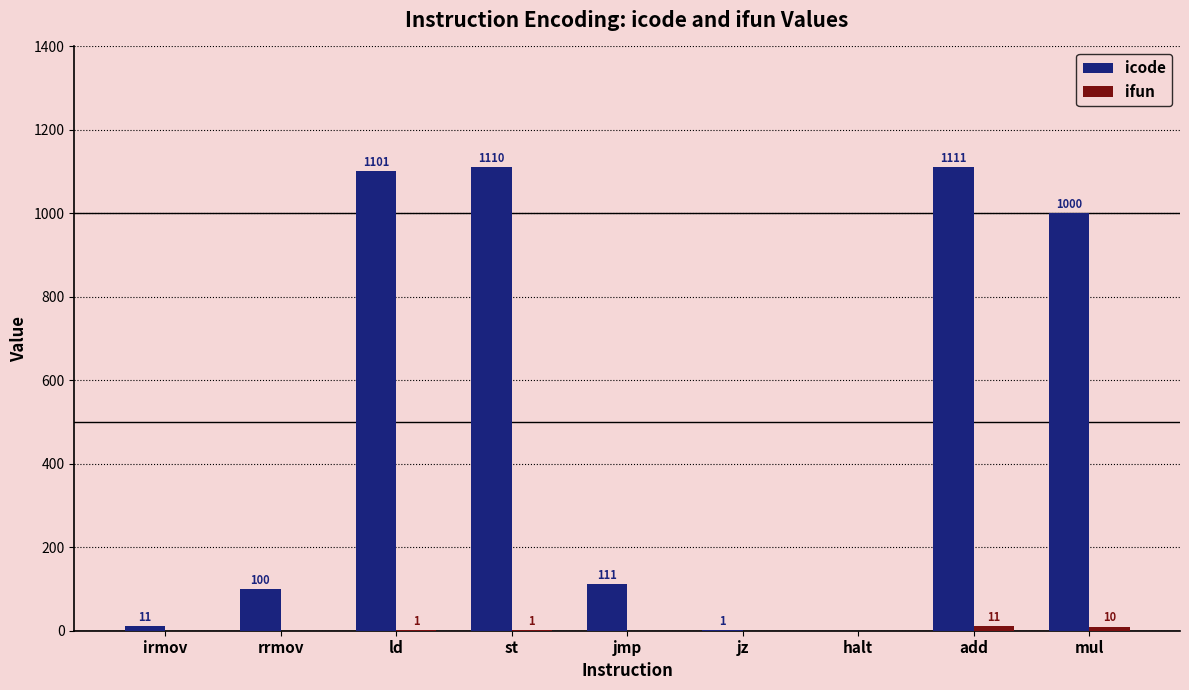

Are the bars grouped side by side (vs. stacked)?

Yes